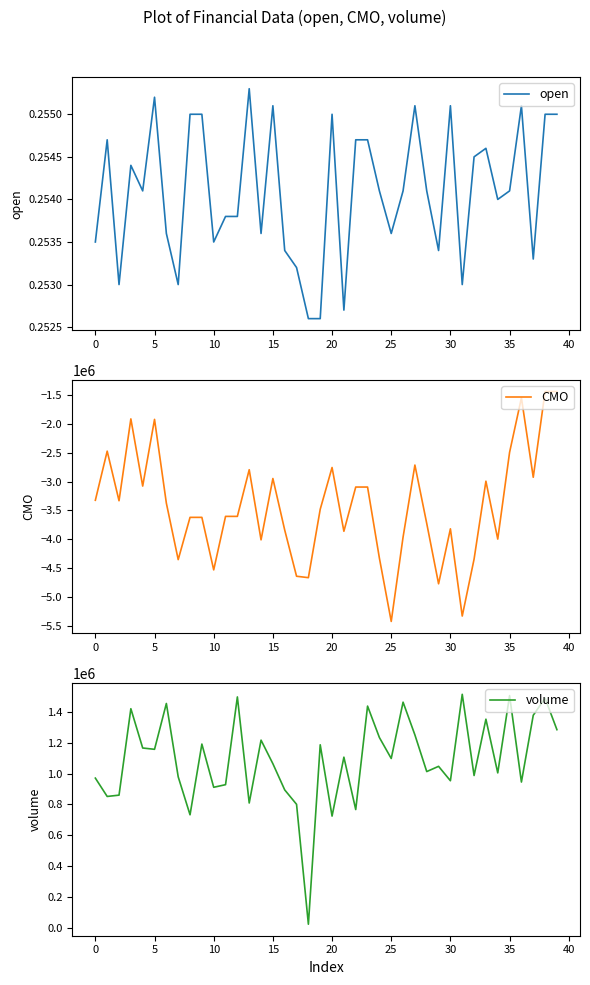

How many interior local peaks does the open series have?

10